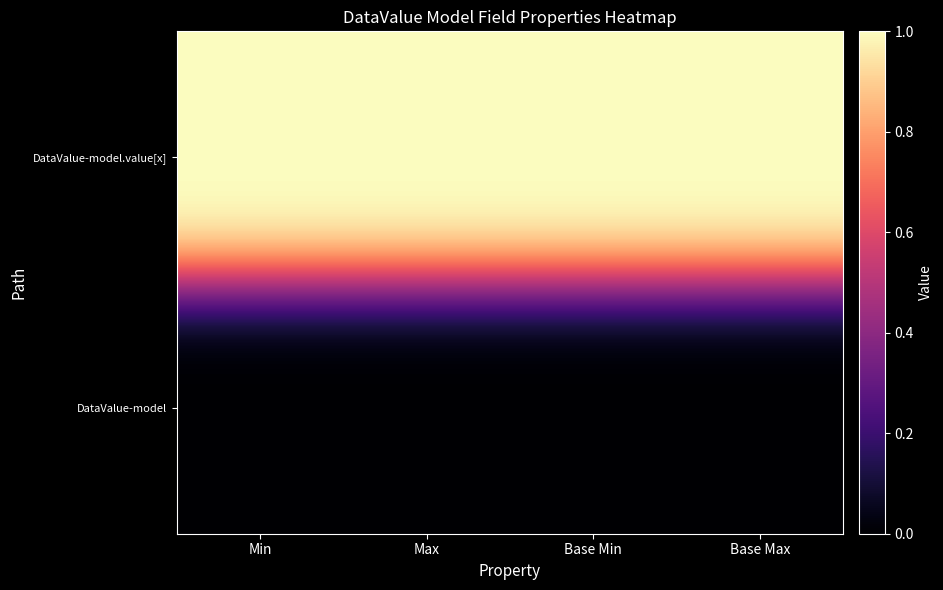

How many data points does each series have?

4